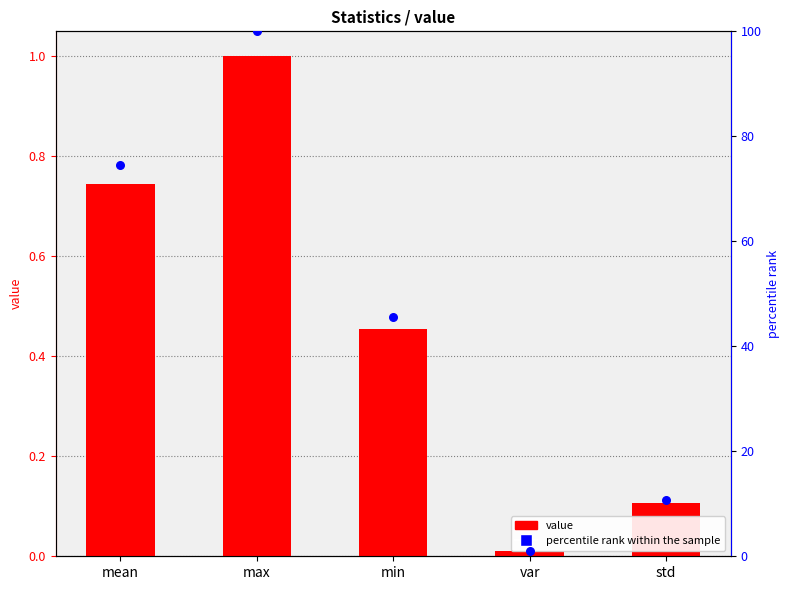

What is the total value across all series at var?

1.1